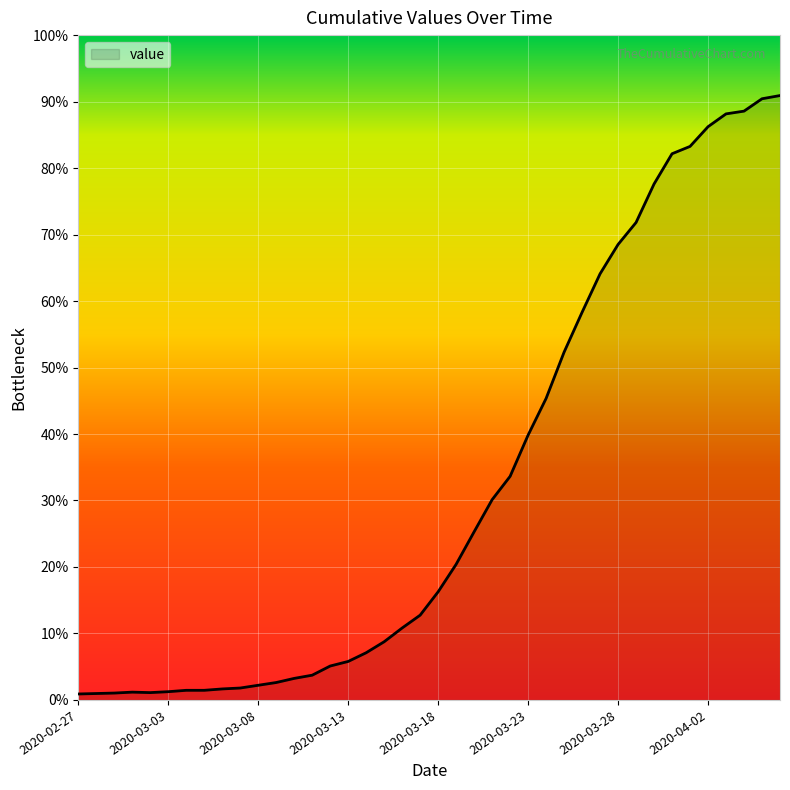

Is this an area chart (filled region under the line)?

Yes